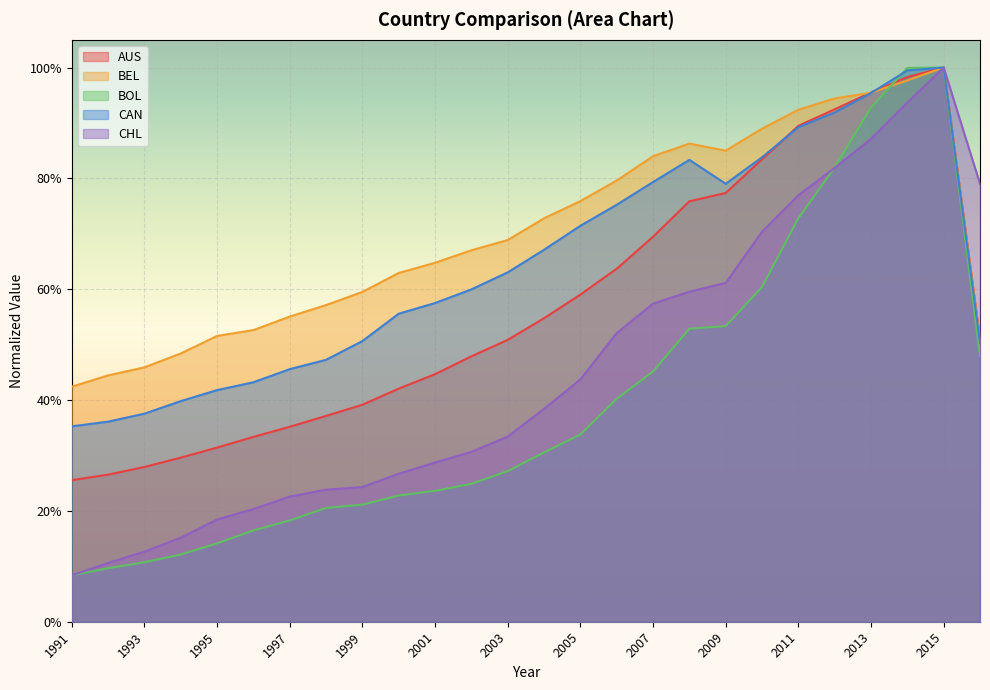

True or false: AUS and CAN intersect in this chart.

True